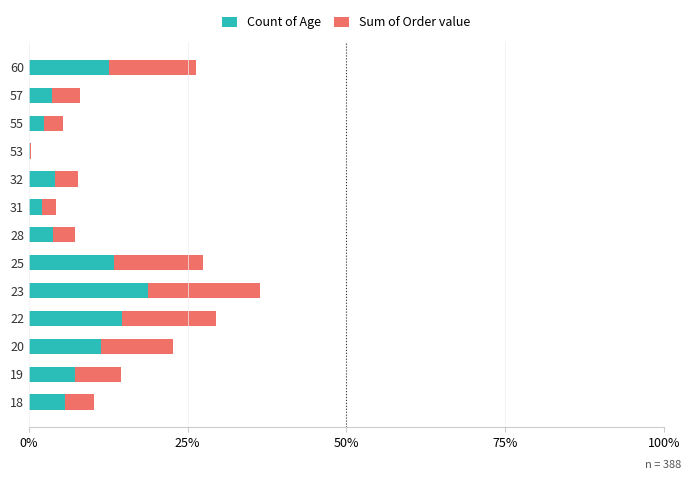

What are all the series names shown in the legend?

Count of Age, Sum of Order value